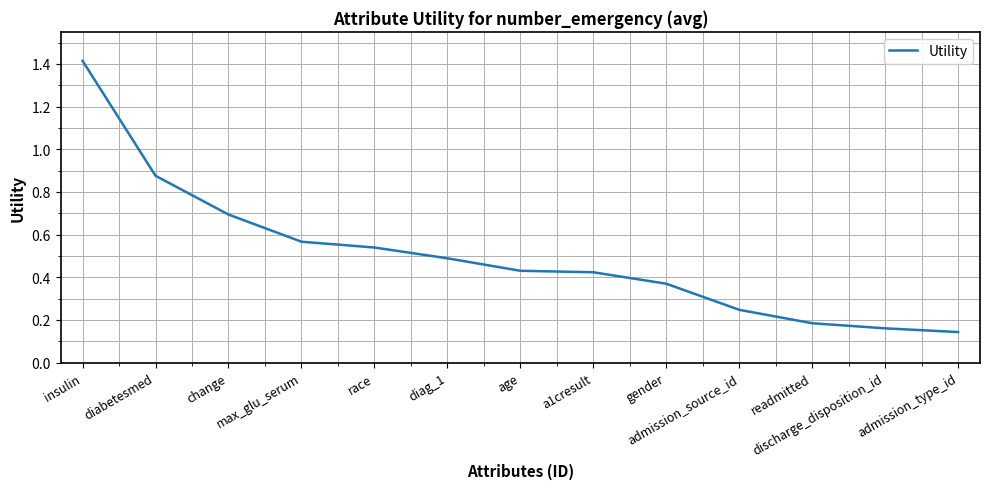

What is the maximum value shown in the chart?

1.4